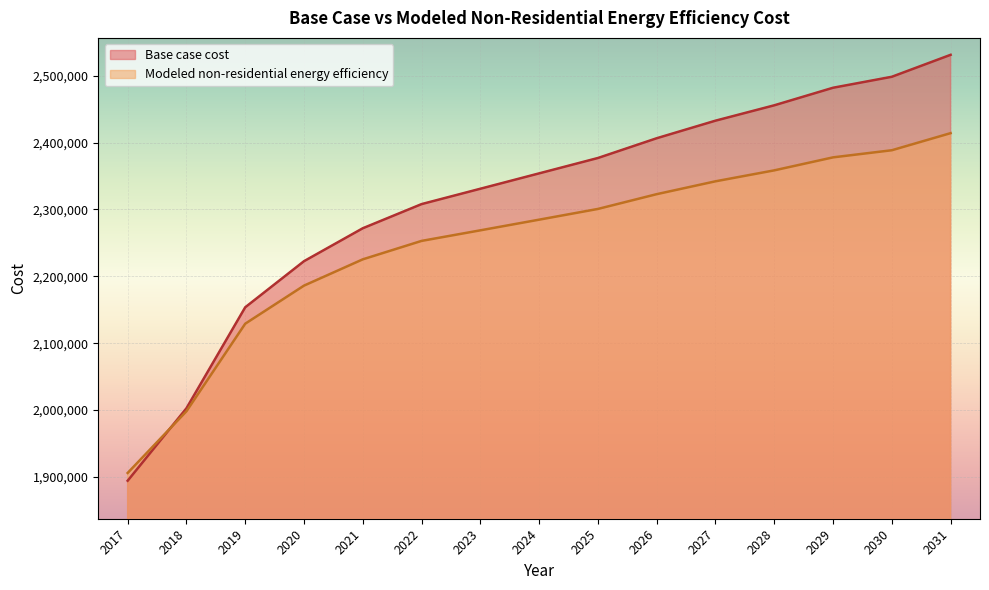

At which label does Modeled non-residential energy efficiency first exceed 2284669?

2024